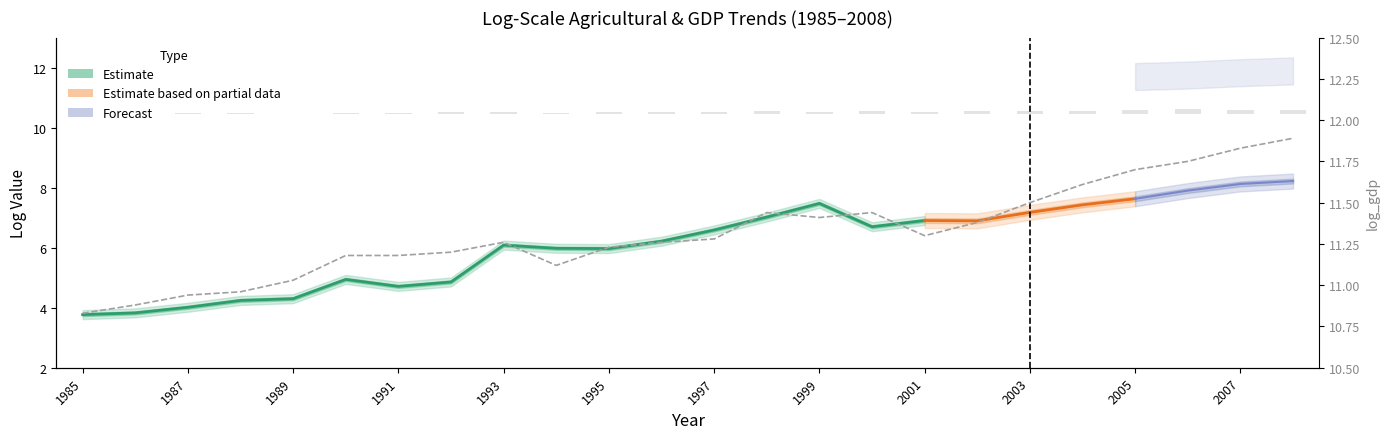

Rank the series at 2004 from highest to lowest value.

log_gdp, log_total_agr_value